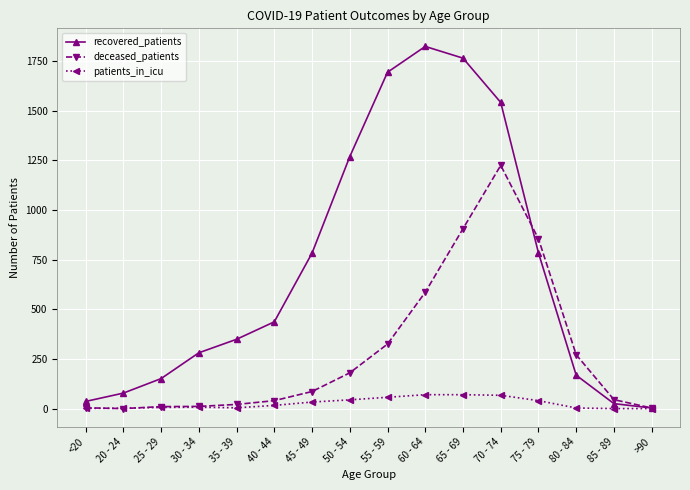

What is the maximum value for recovered_patients?

1824